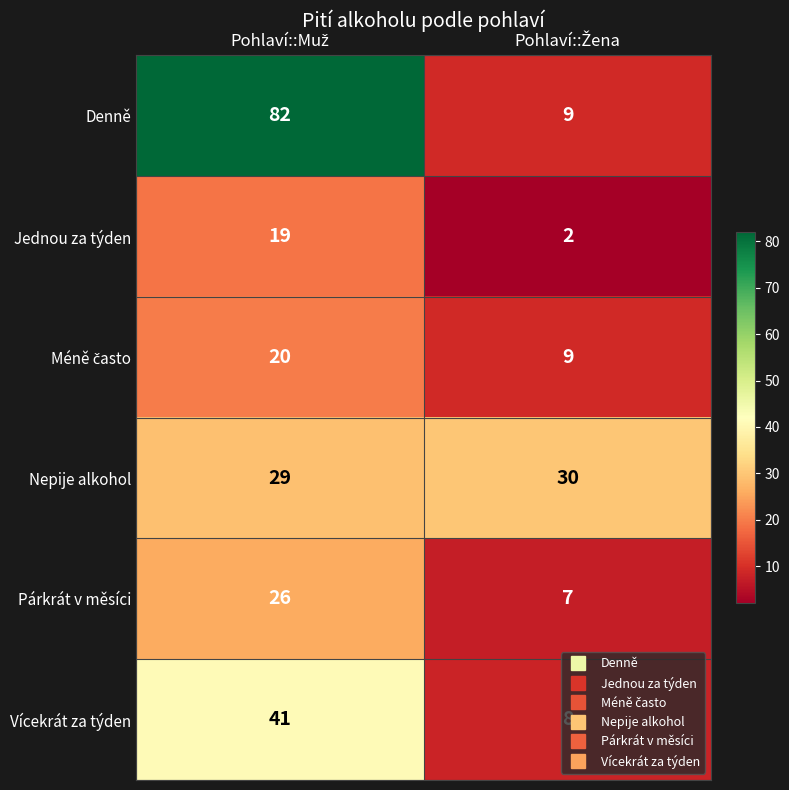

What is the difference between the maximum and minimum values in the Vícekrát za týden series?

33